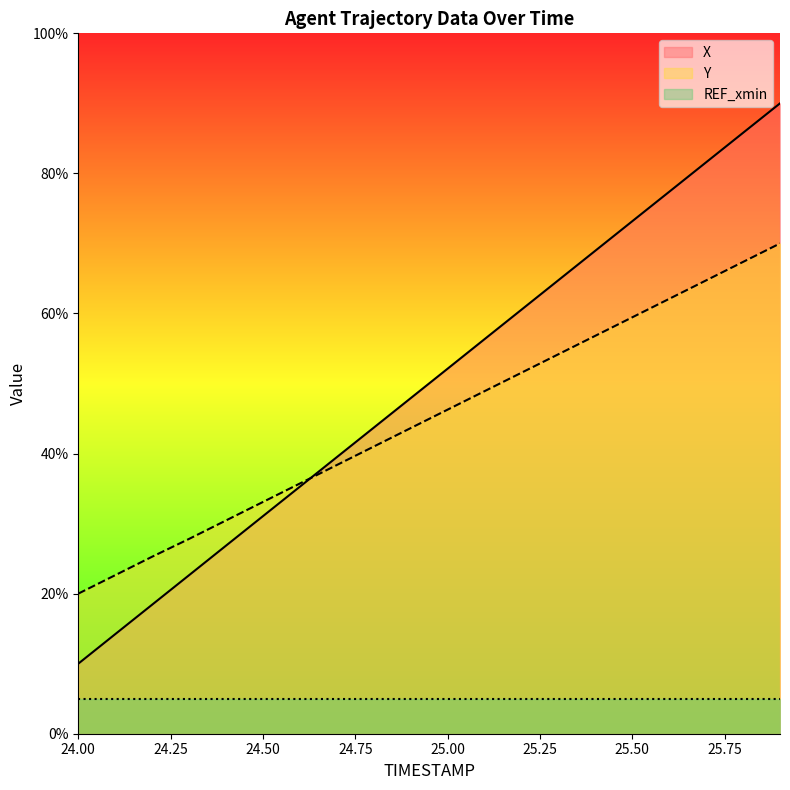

Is the value of X at 24.3 greater than the value of Y at 24.1?

No